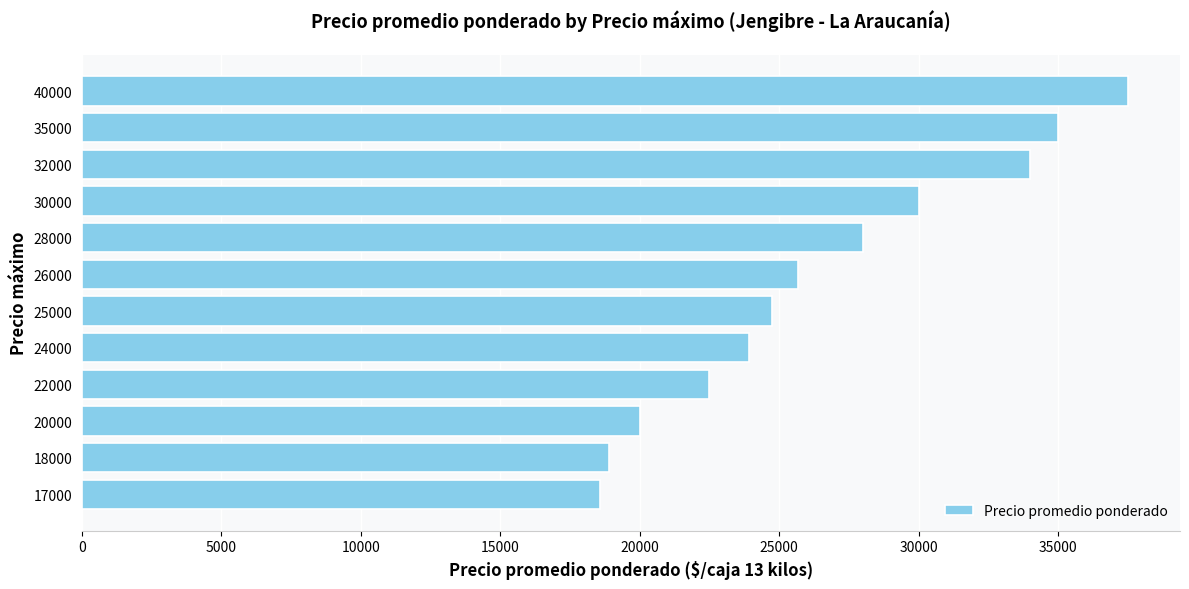

Reading bottom to top, extract all data points from this chart.

18579	18889	20000	22489	23911	24750	25667	28000	30000	34000	35000	37500